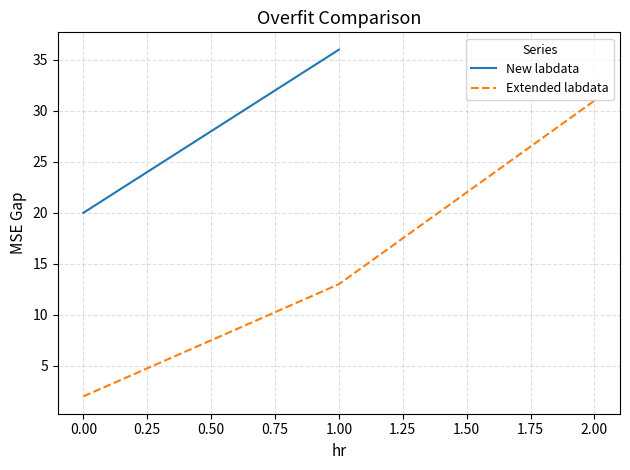

The Extended labdata series shows 31 at 2.00. True or false?

True